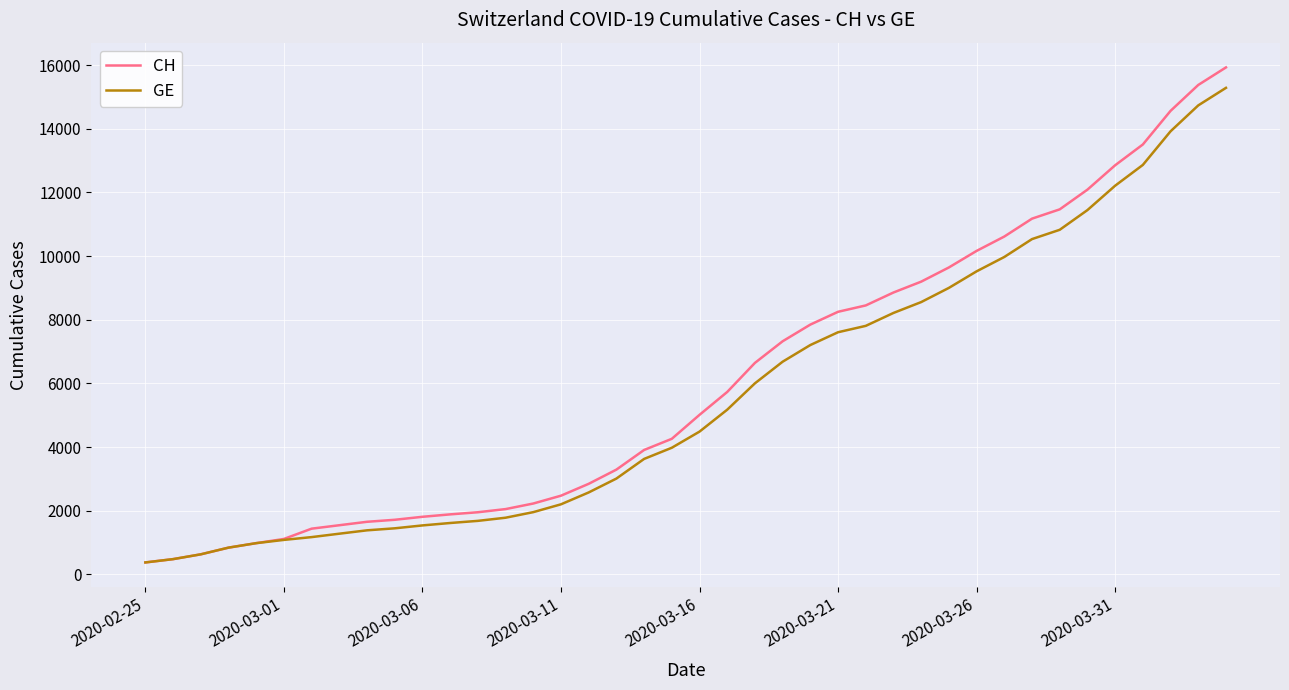

What is the smallest value displayed?

375